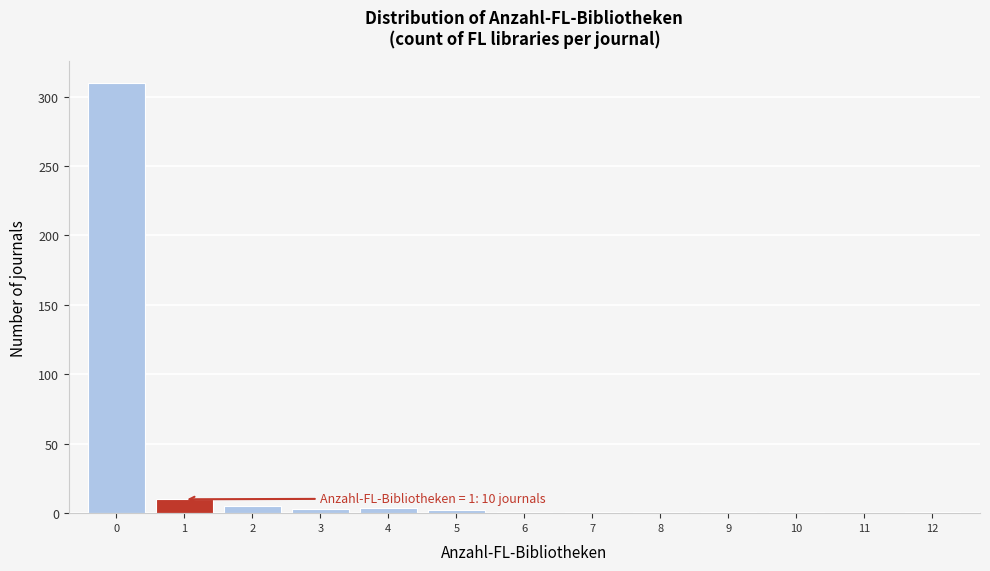

Which range on the x-axis has the tallest bar?

-0.5 to 0.5